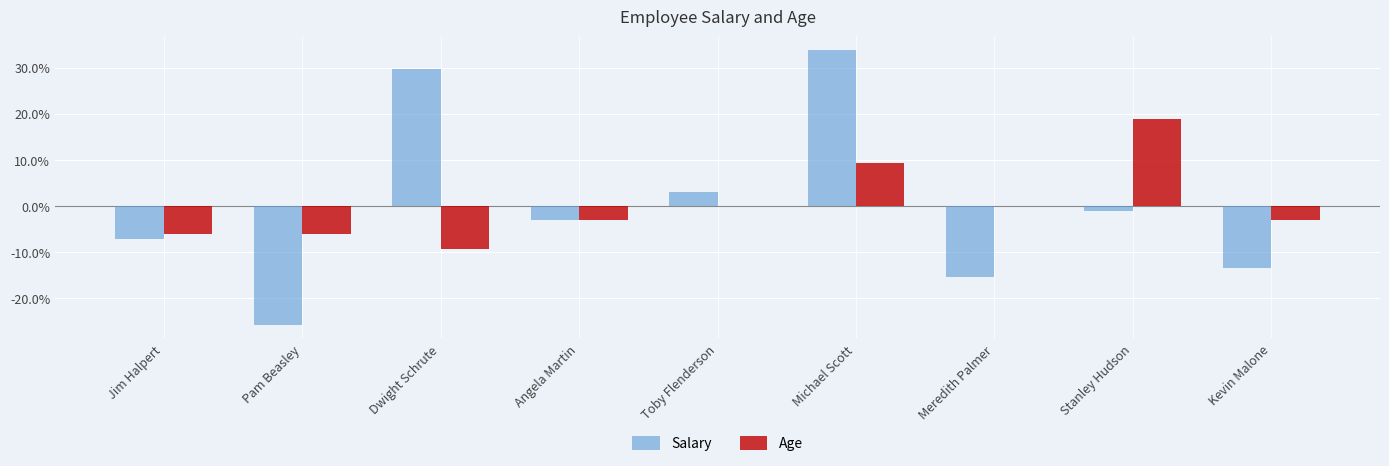

Is it true that Age equals 24.4 at Stanley Hudson?

False